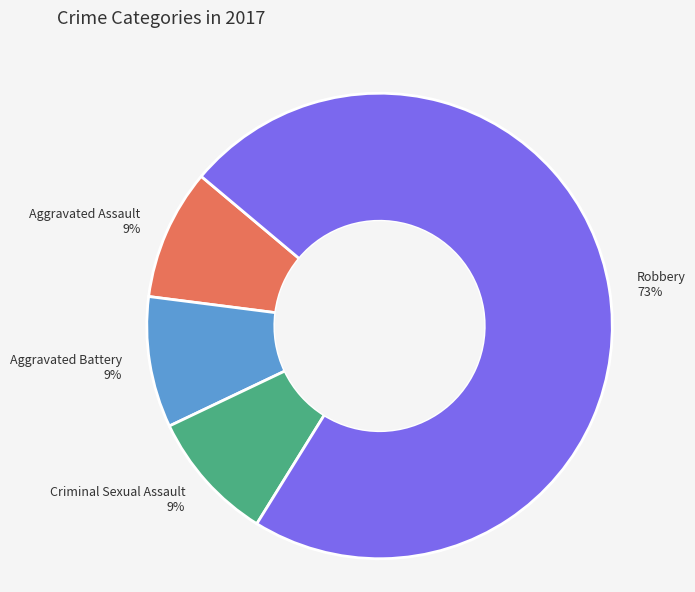

Is there any slice that represents more than half of the pie?

Yes